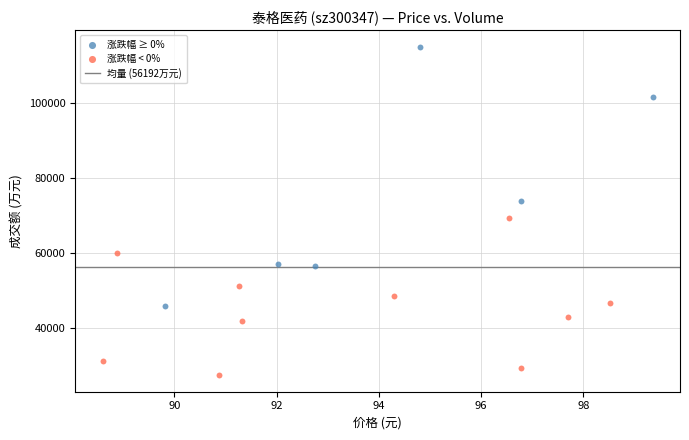

Which series reaches the maximum Y coordinate?

涨跌幅 ≥ 0%